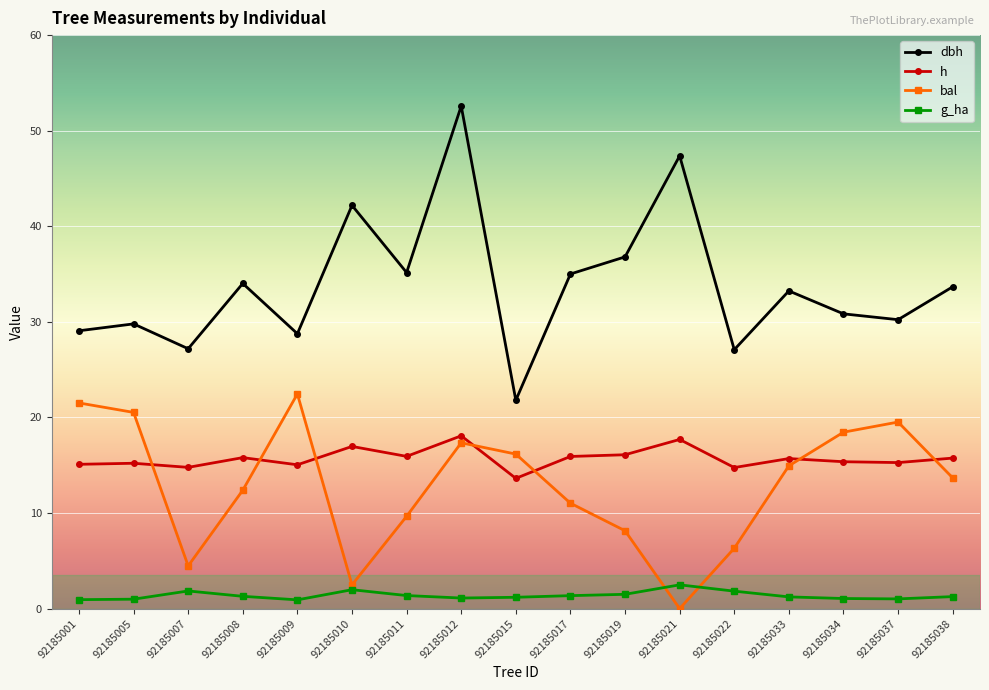

True or false: h and dbh intersect in this chart.

False